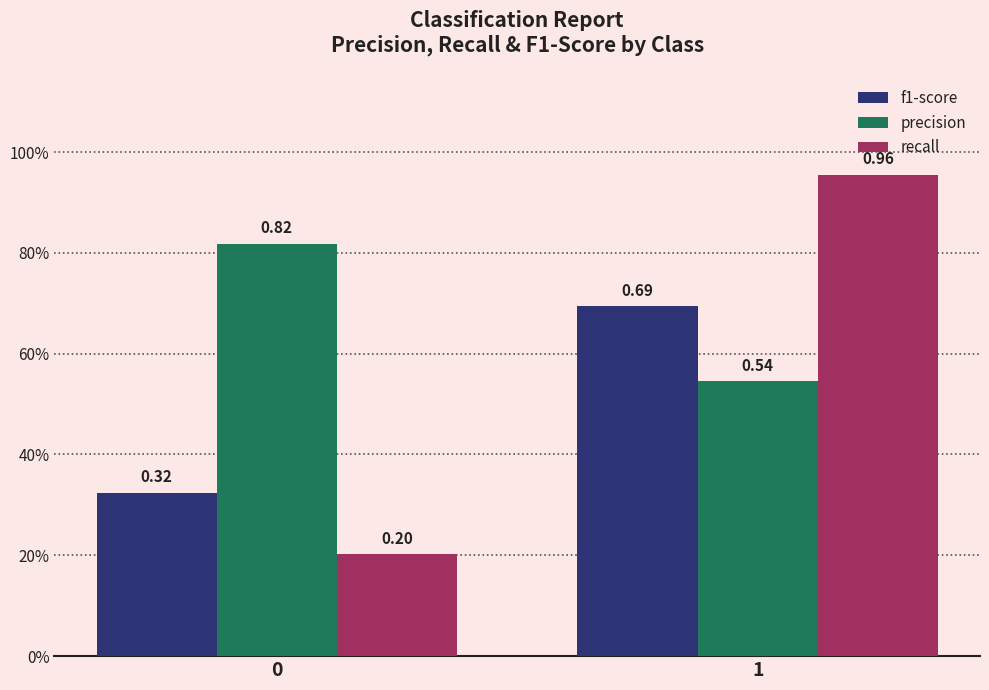

What are all the series names shown in the legend?

f1-score, precision, recall